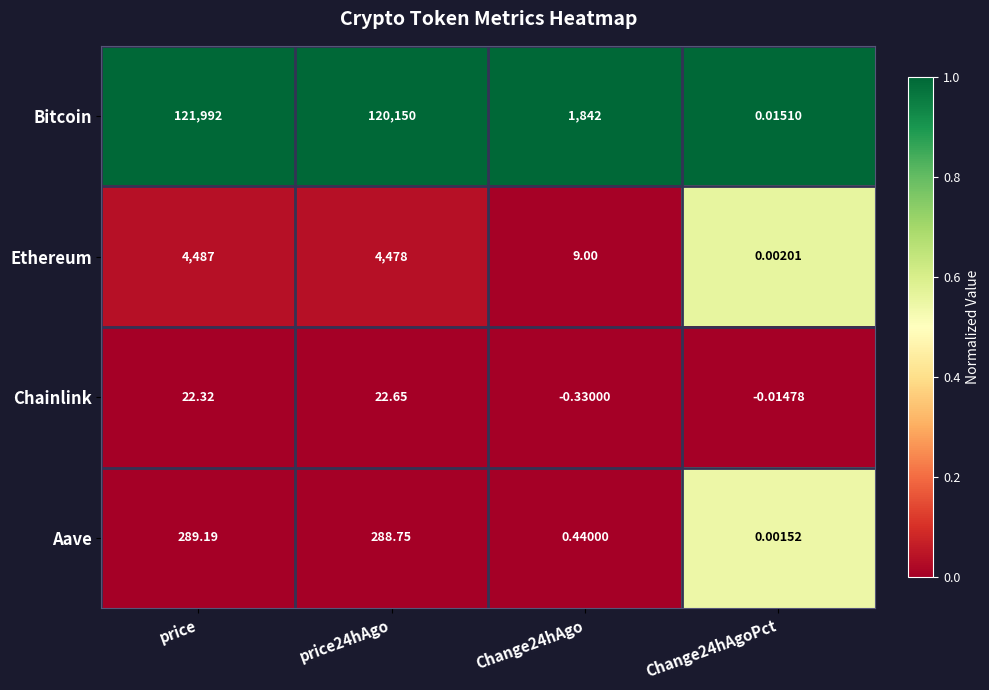

Which label corresponds to the smallest value in the chart?

Change24hAgo